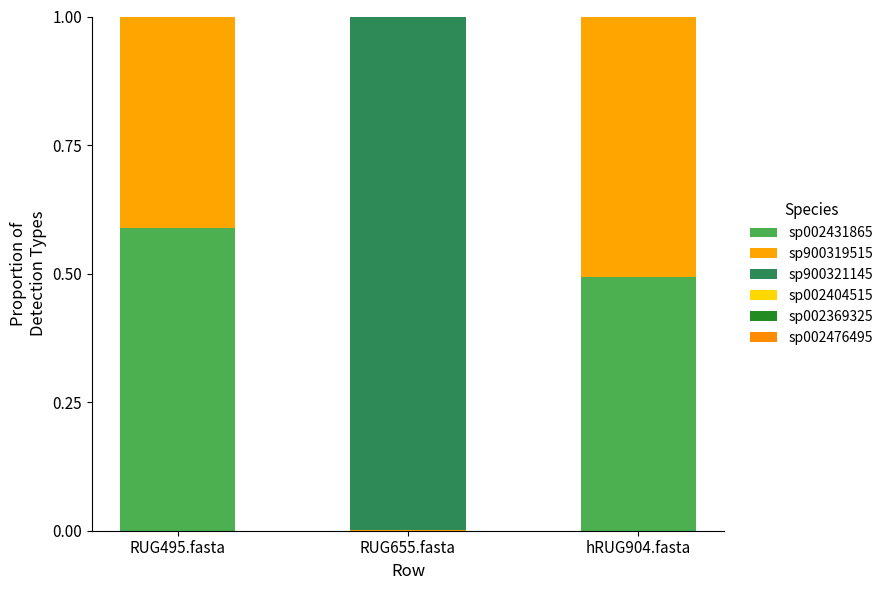

Which series has the widest spread of values?

sp900321145